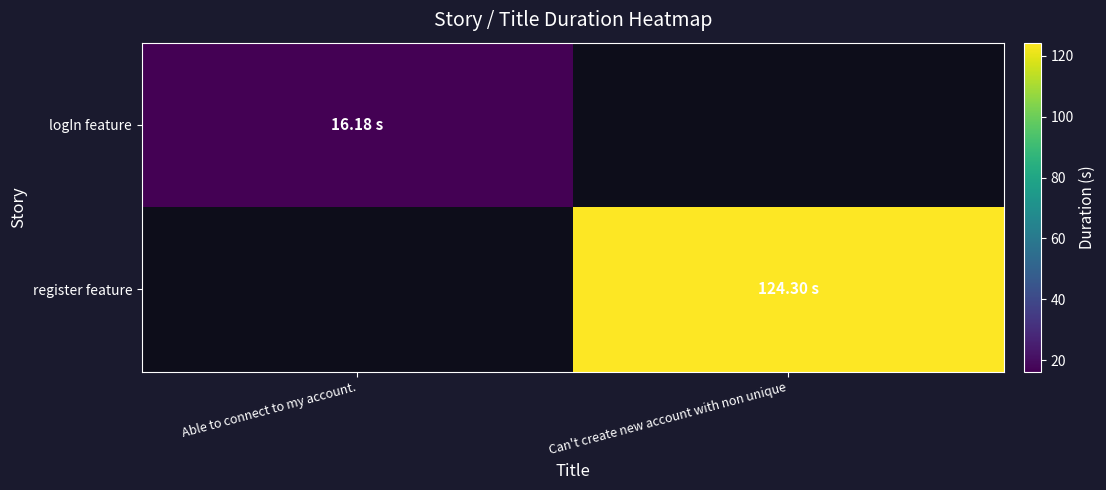

The value of register feature at Can't create new account with non unique is 124.3. True or false?

True